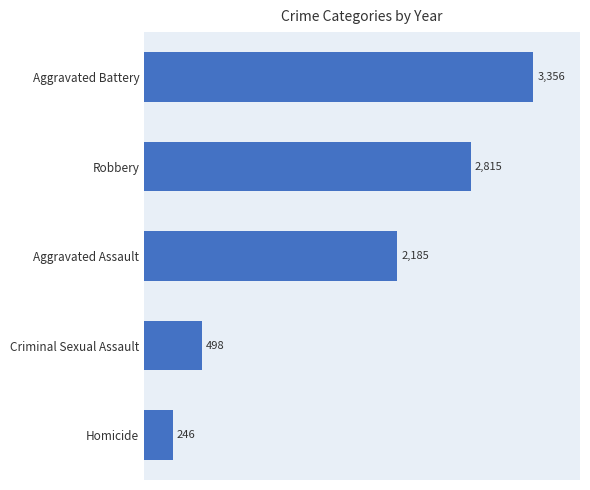

The value at Criminal Sexual Assault is 498. True or false?

True